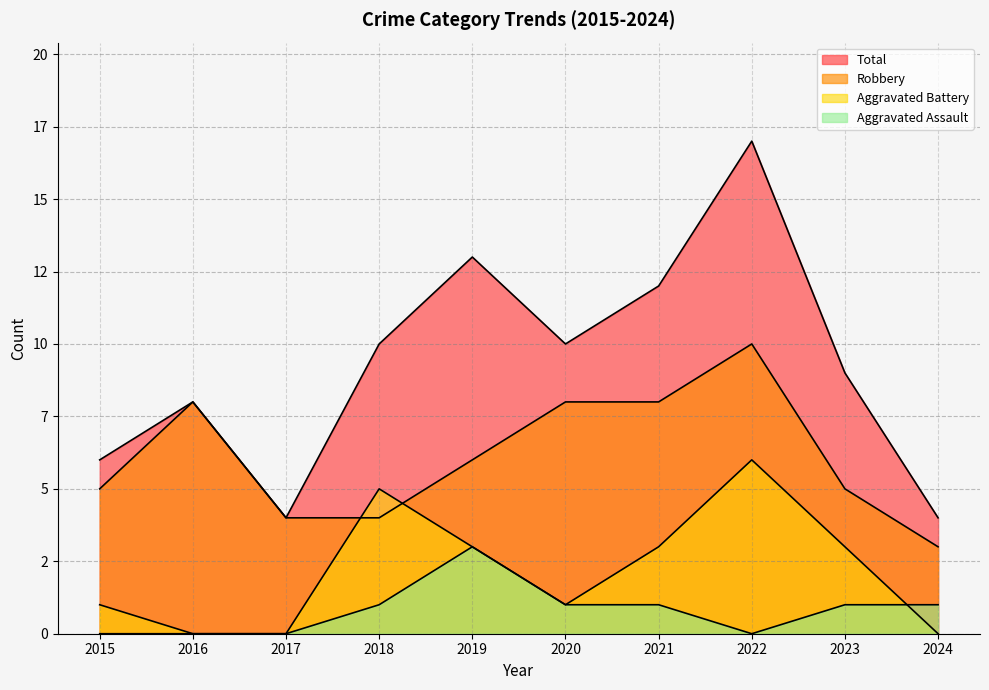

At which category does Robbery reach its first local peak?

2016